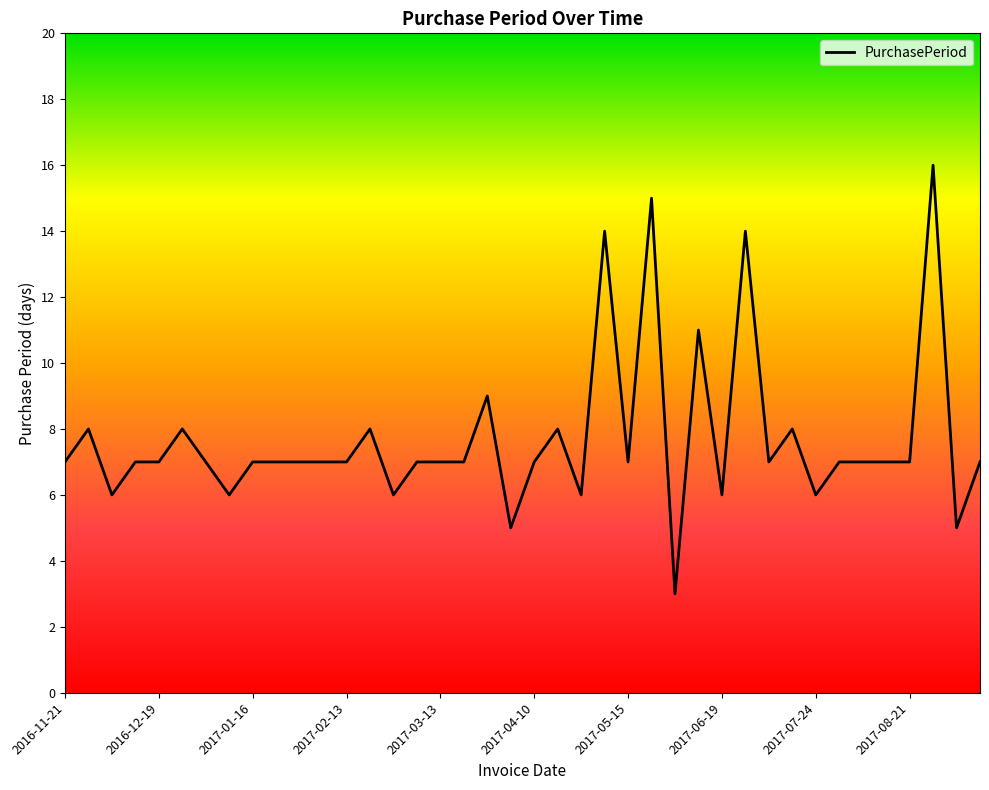

What is the maximum value shown in the chart?

16